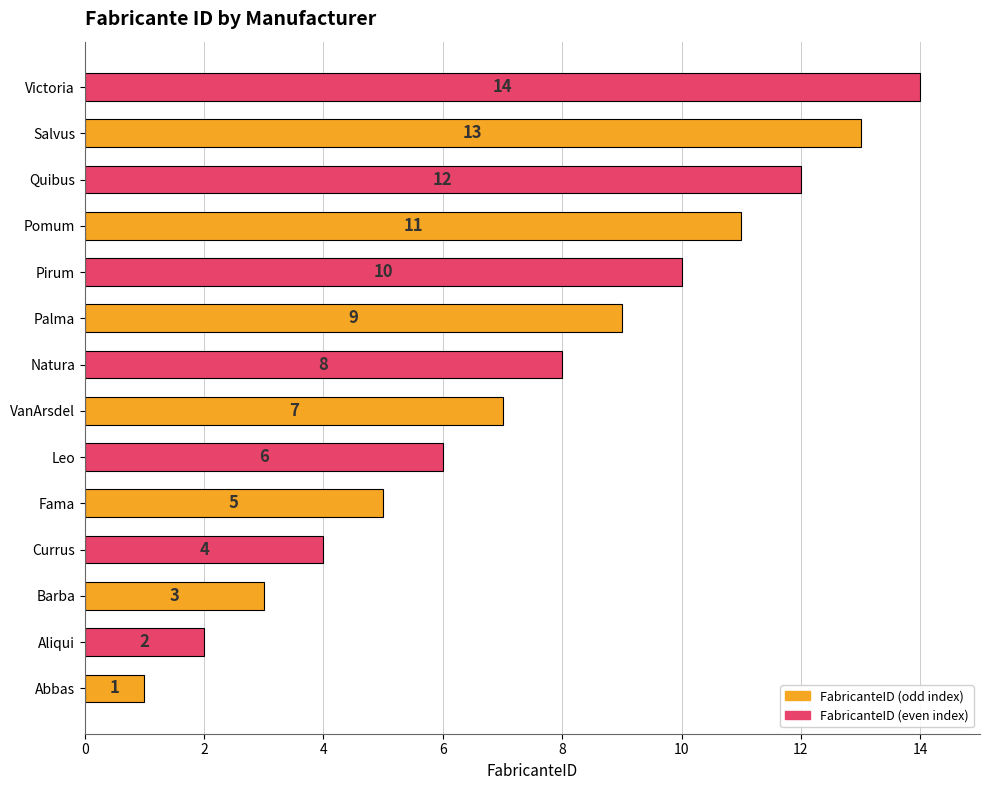

Where is the data nearest to the value 7?

VanArsdel